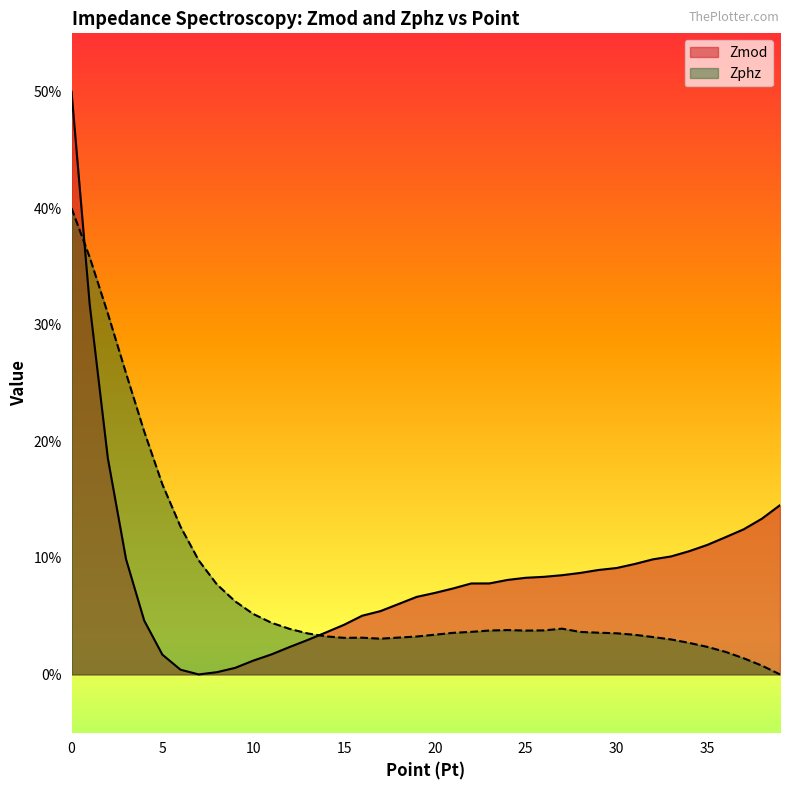

List the series in order of their peak value, highest first.

Zmod, Zphz